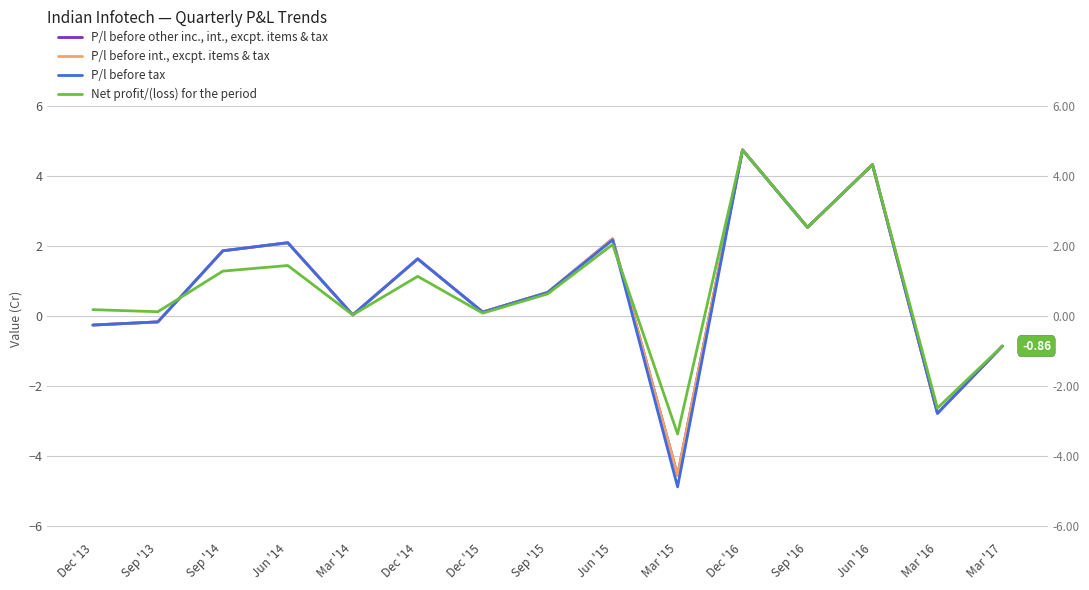

What is the sum of all P/l before int., excpt. items & tax values?

11.6